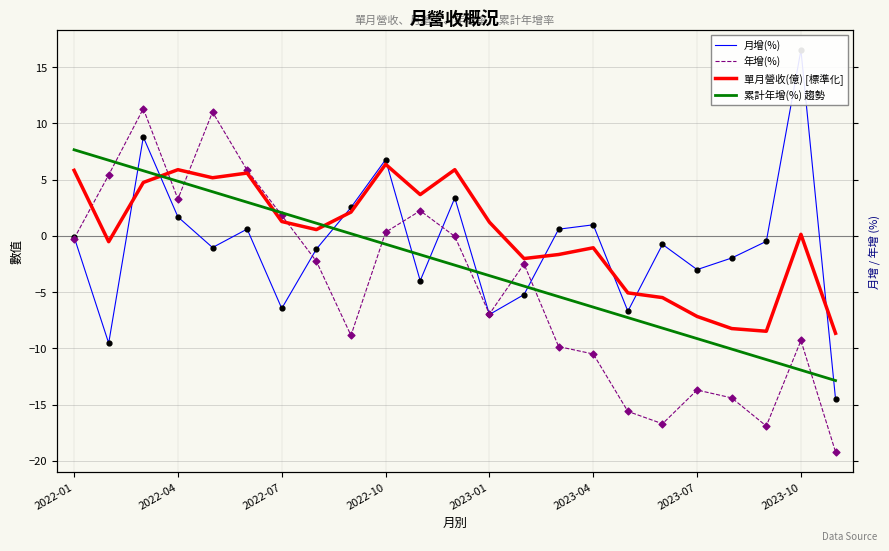

Which series contains the highest Y value?

月增(%)